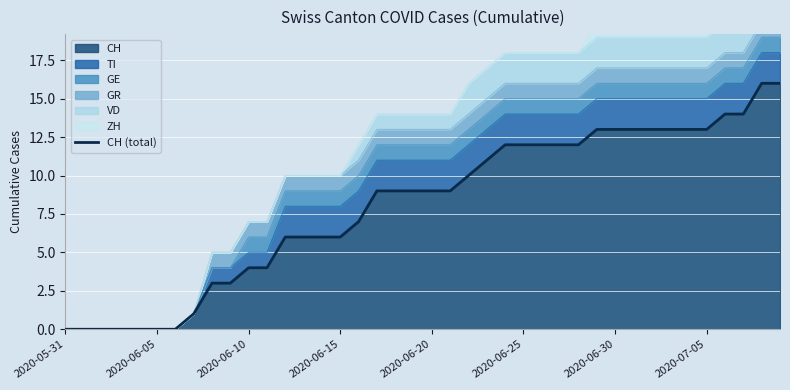

The chart shows a value of 18 at 23. True or false?

False